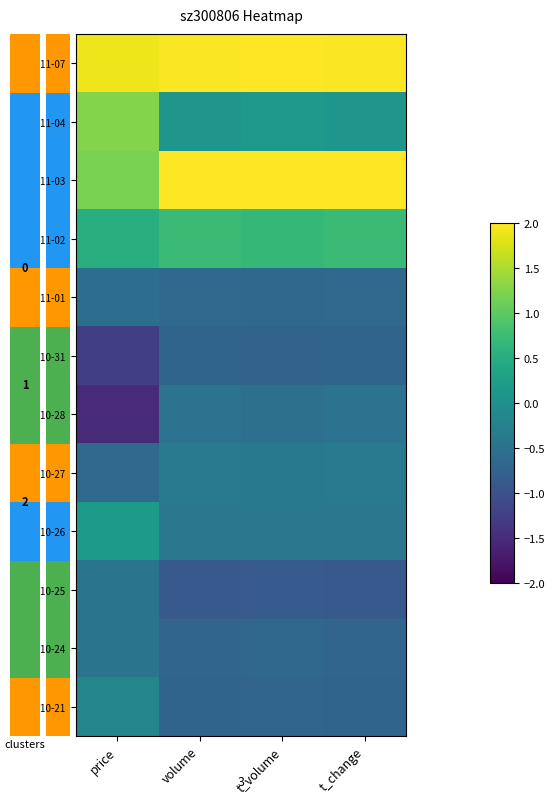

What is the highest value of the 2022-10-31 series?

-0.7